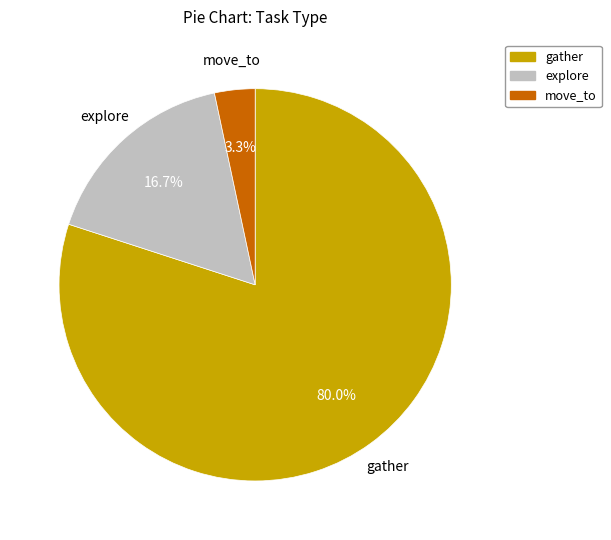

Is there any slice that represents more than half of the pie?

Yes